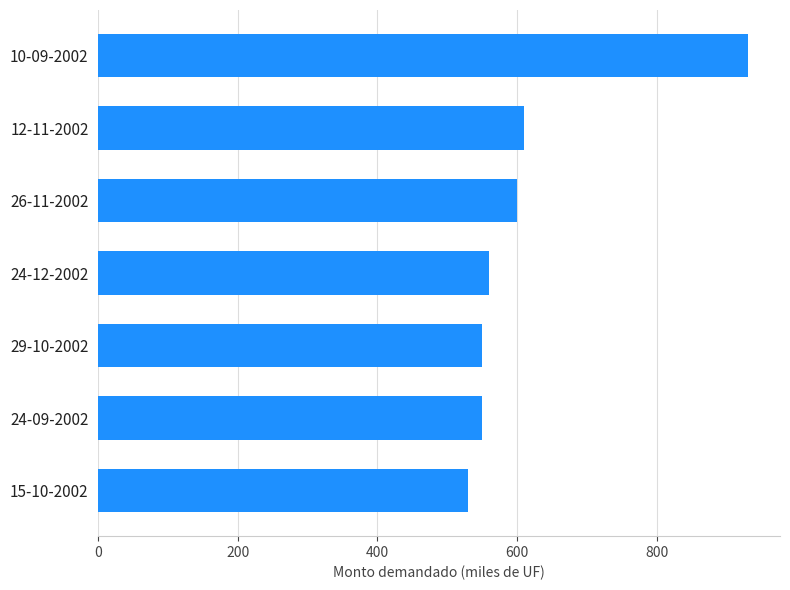

What is the average value?

619